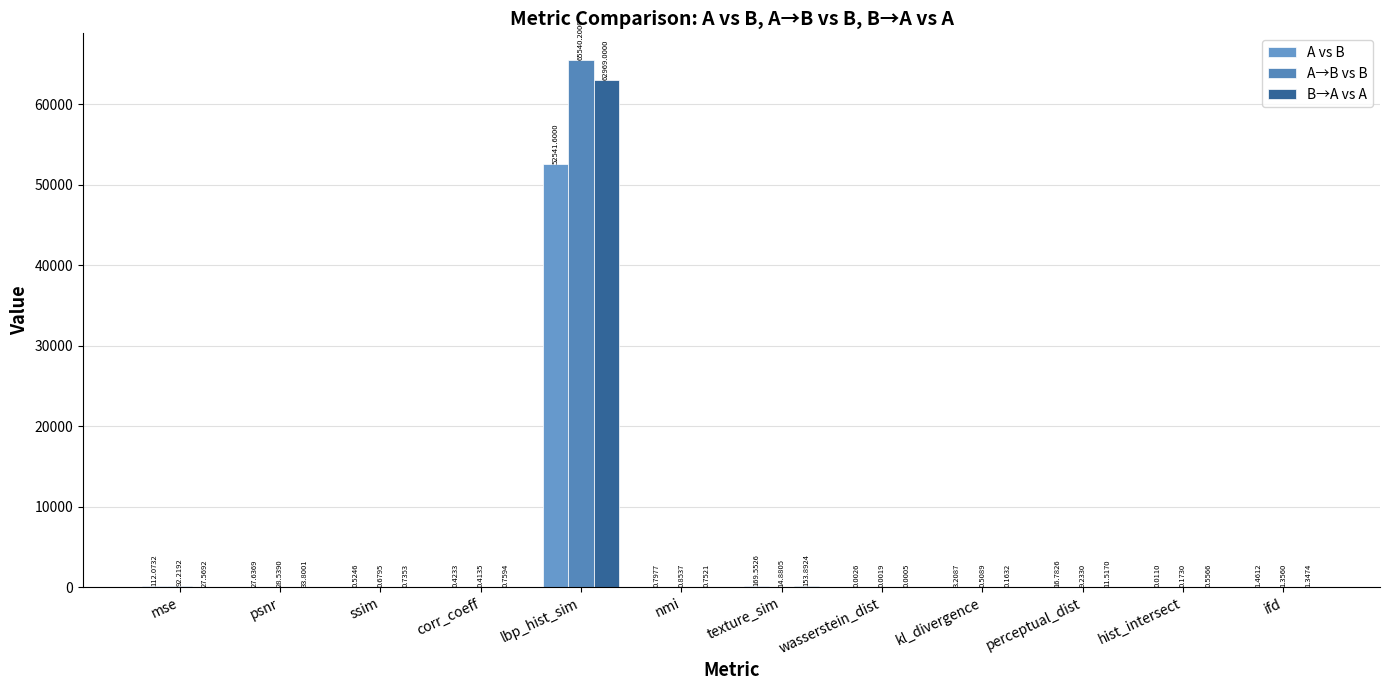

The A→B vs B series shows 1.4 at ifd. True or false?

True